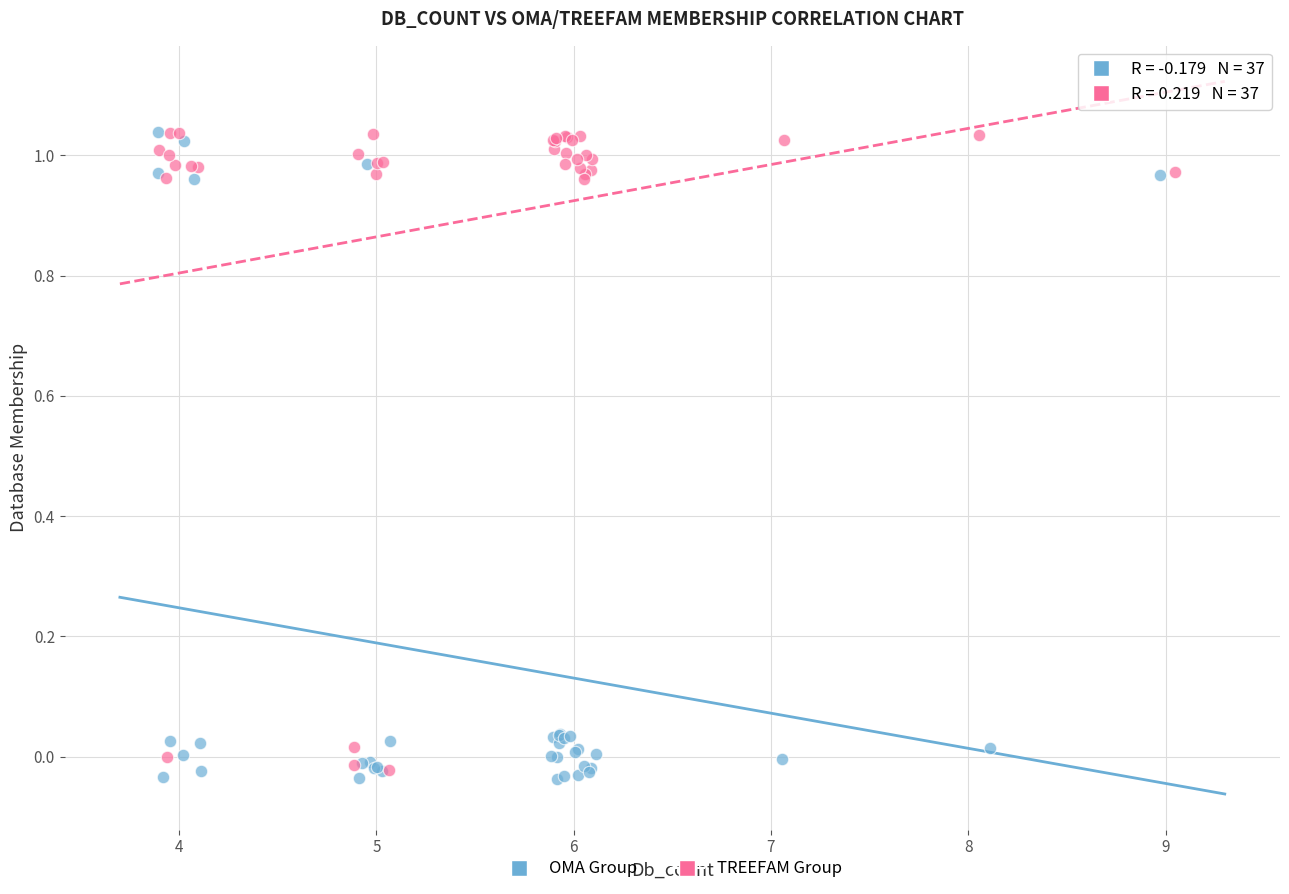

What are all the series names shown in the legend?

OMA Group, TREEFAM Group